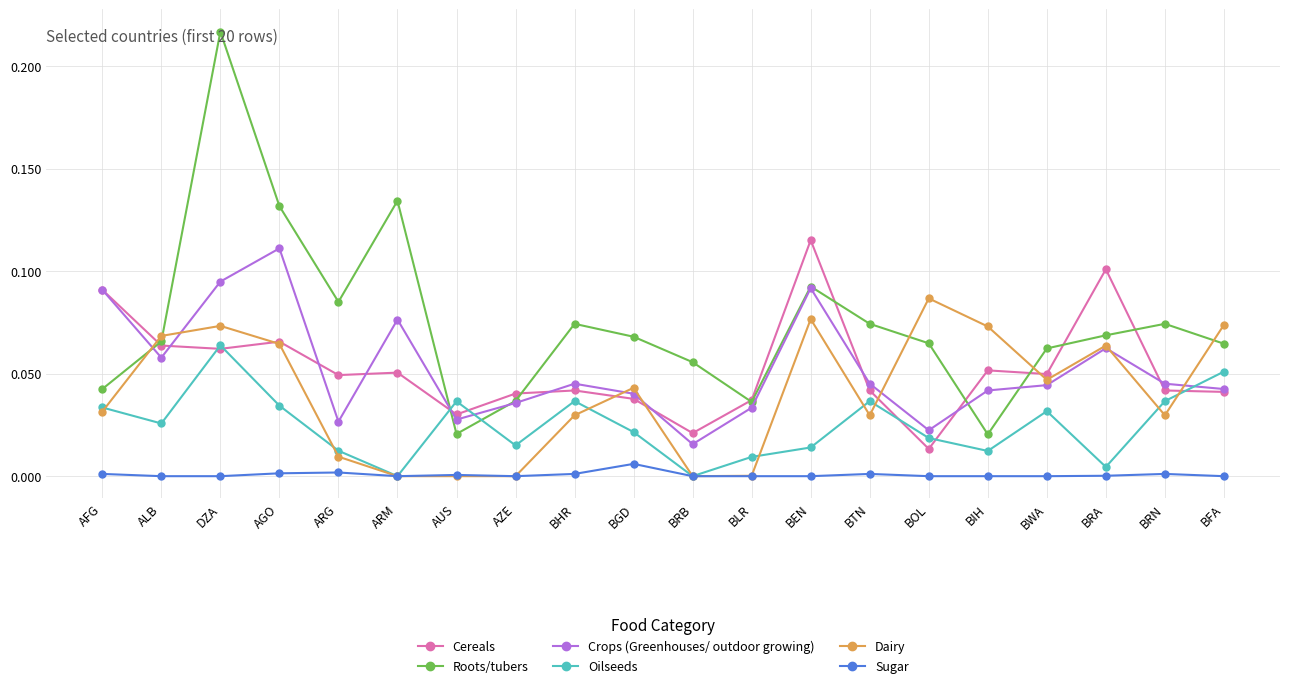

How many data points does each series have?

20